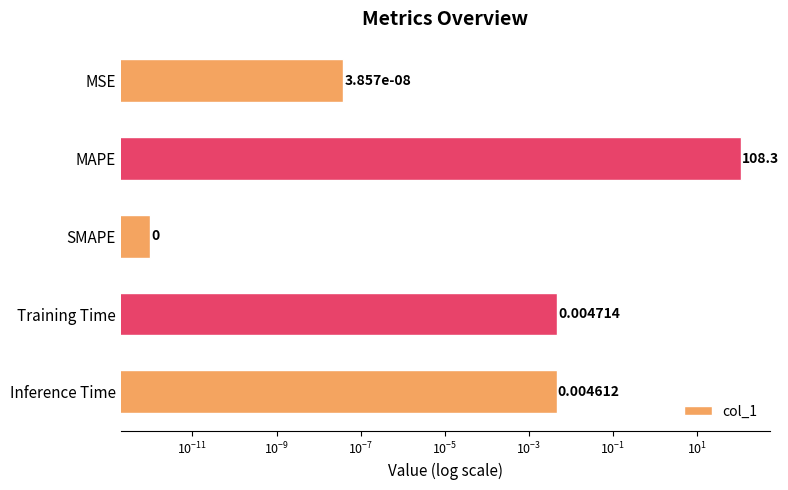

Does the chart contain any negative values?

No